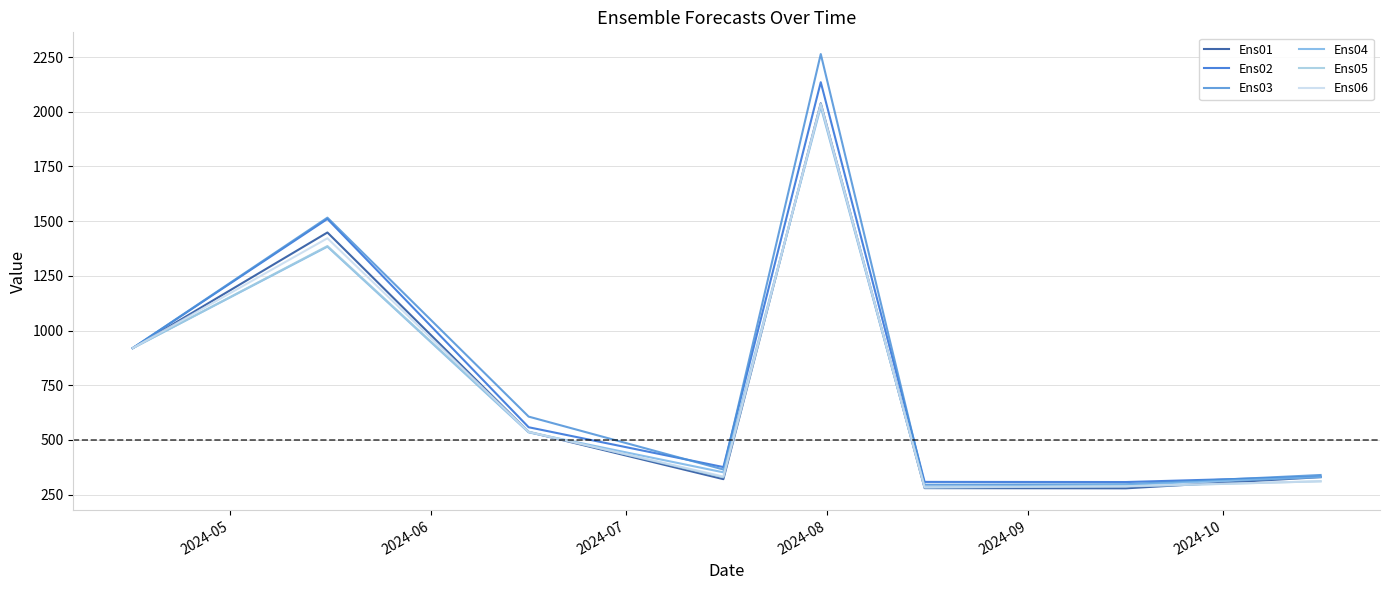

What is the difference between the second highest and second lowest values in the Ens03 series?

1218.5